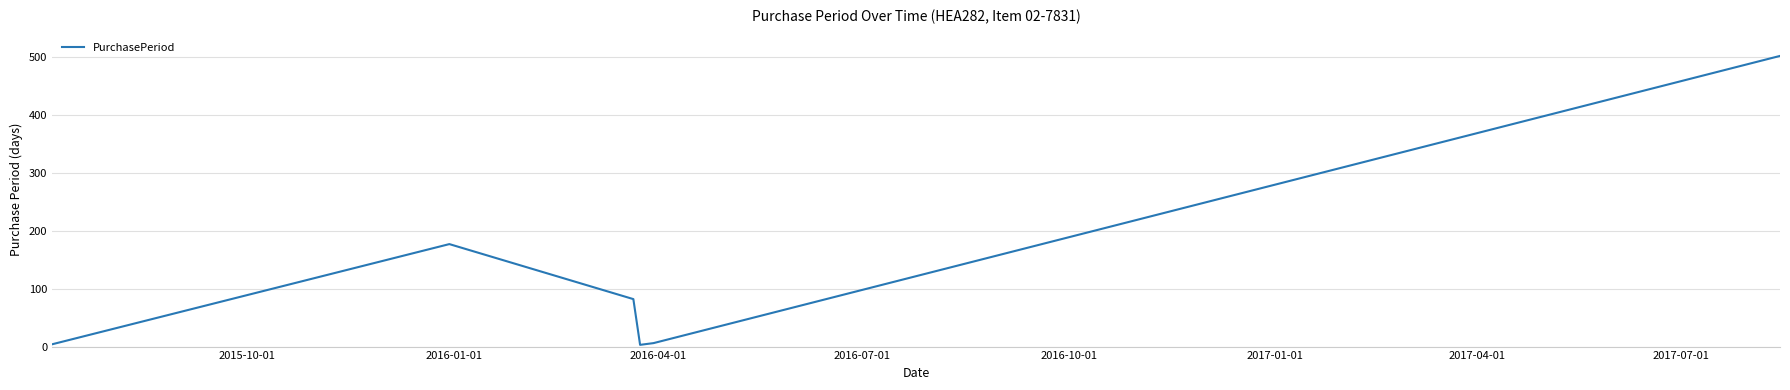

What is the maximum value shown in the chart?

502